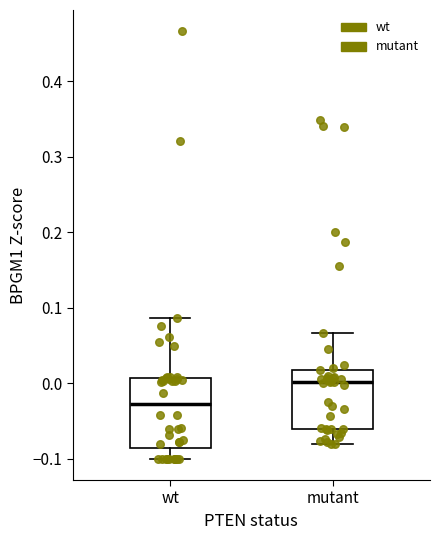

Where is the lower edge of the box for mutant on the y-axis? The values are not printed on the chart, so give them approximately, as read against the axis.

-0.06